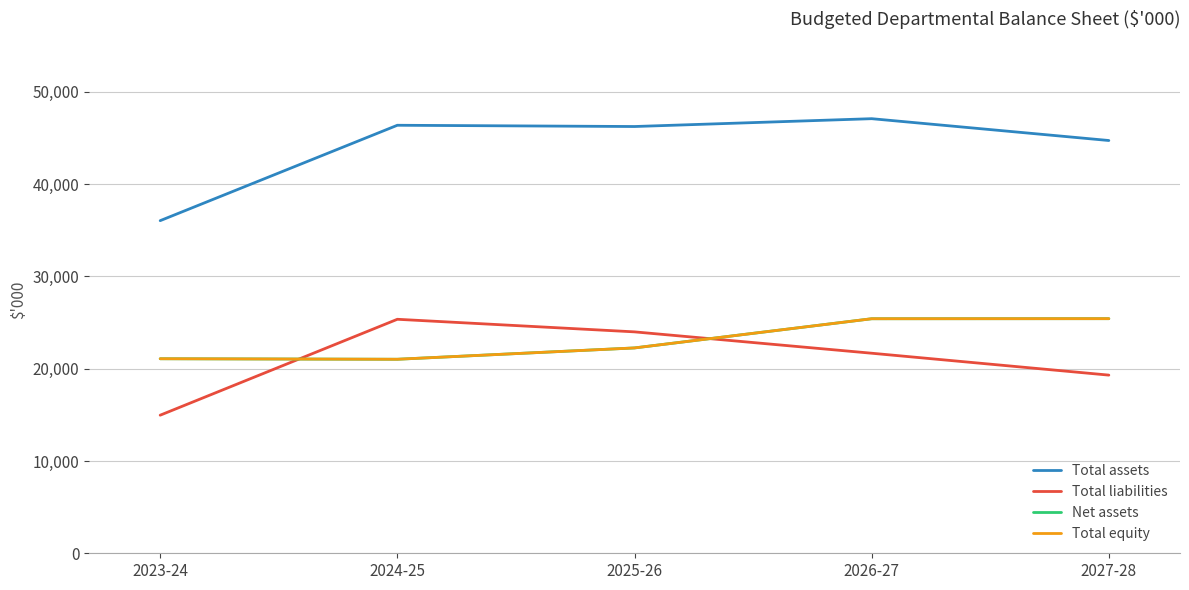

How many categories are shown in the chart?

5